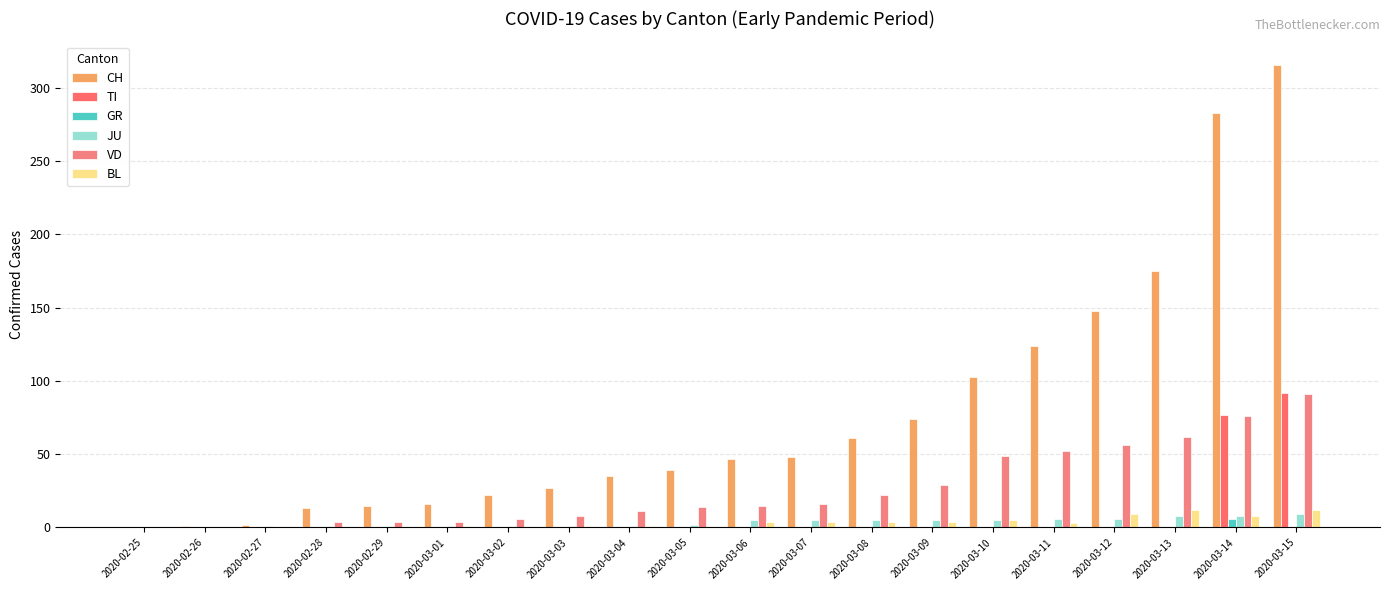

How many categories are shown in the chart?

20